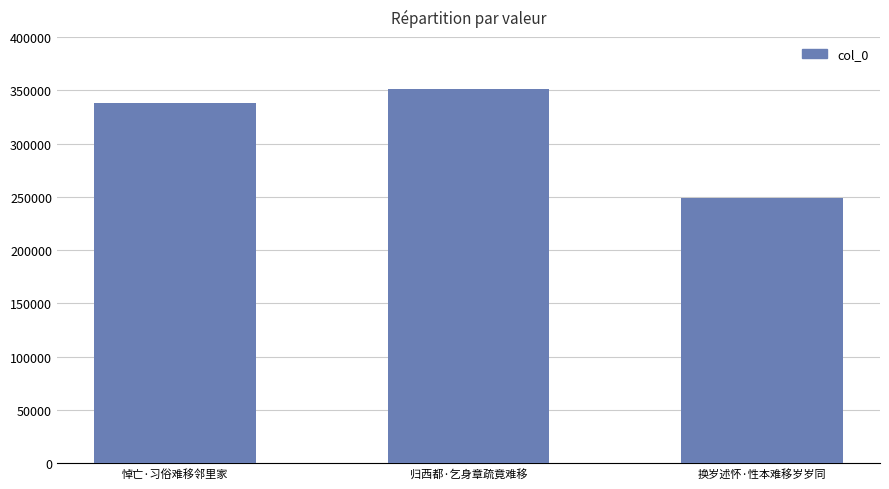

What is the ratio of the value at 换岁述怀·性本难移岁岁同 to the value at 悼亡·习俗难移邻里家?

0.7